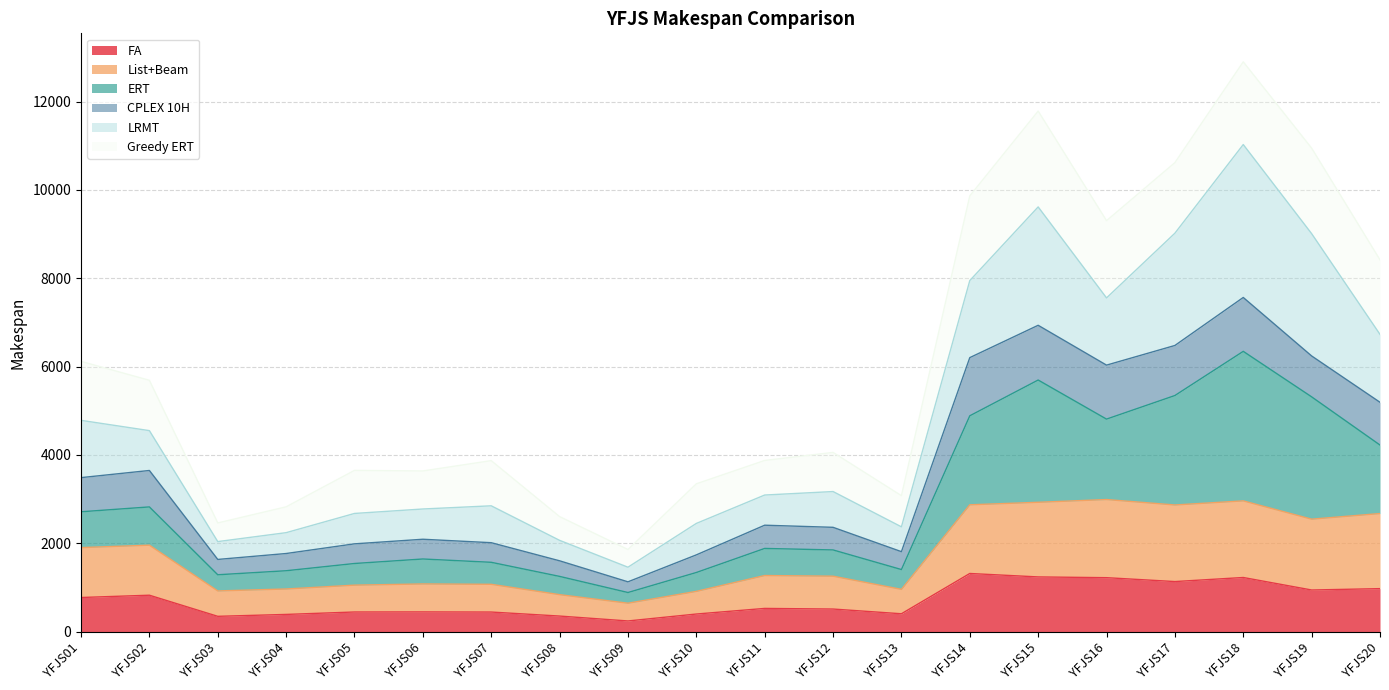

Between YFJS02 and YFJS18, which is larger?

YFJS18